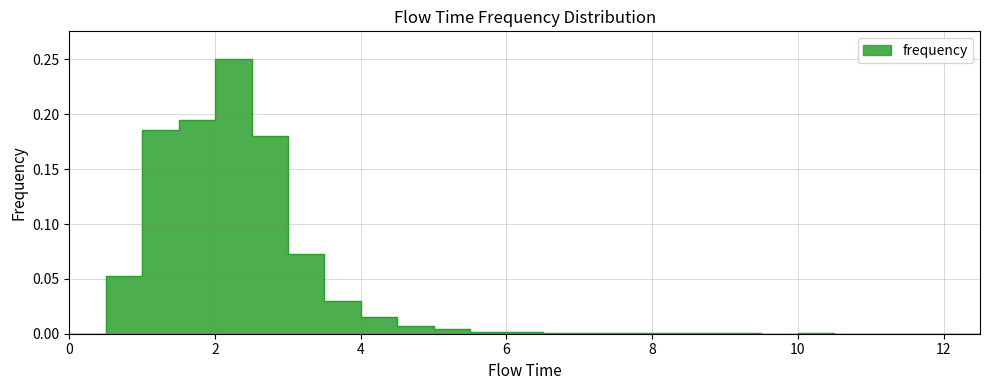

The chart shows a value of 0.0 at 9.5. True or false?

True